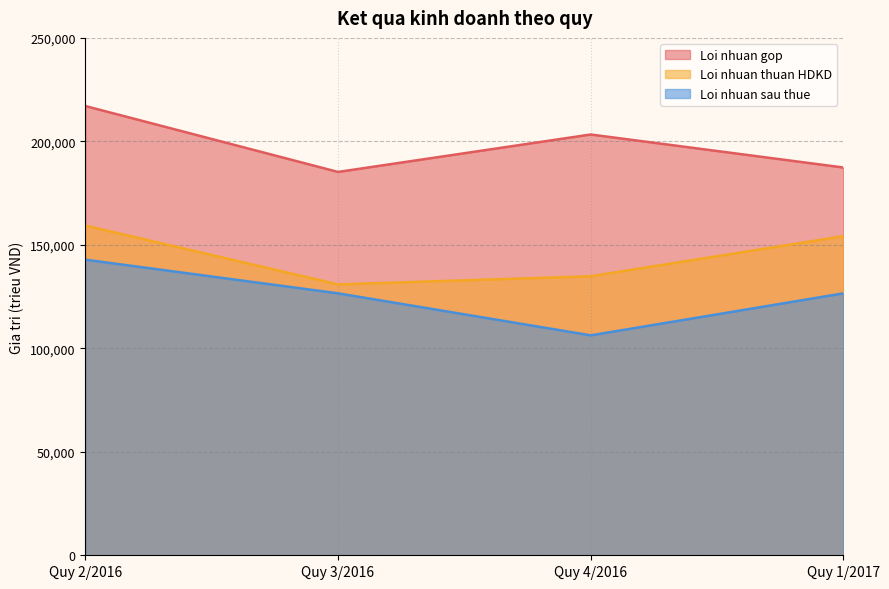

Does the chart have visible grid lines?

Yes